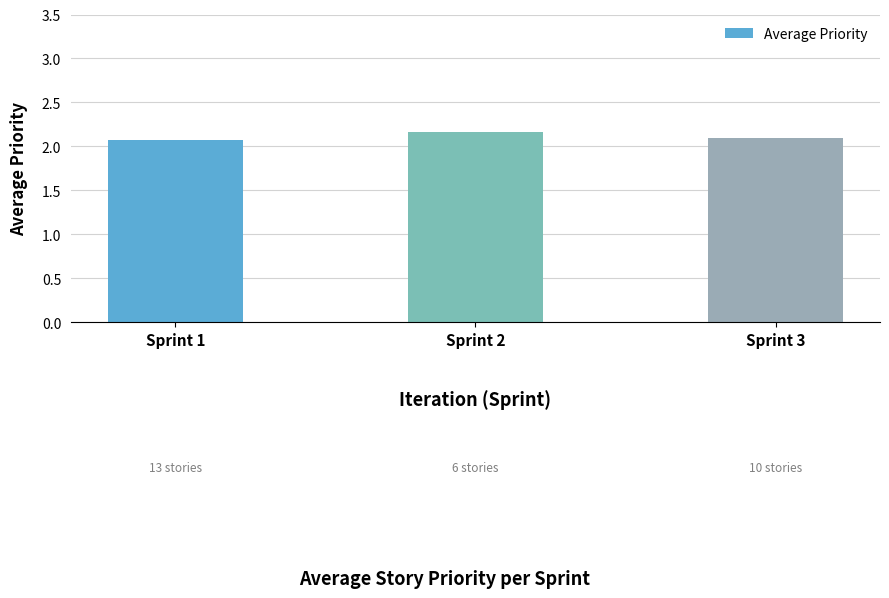

Which label corresponds to the largest value in the chart?

Sprint 2